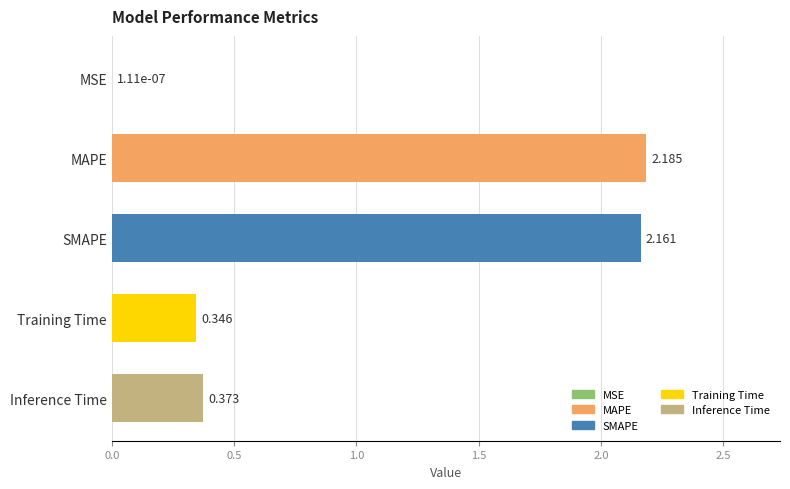

At which category does the chart reach its peak across all series?

MAPE